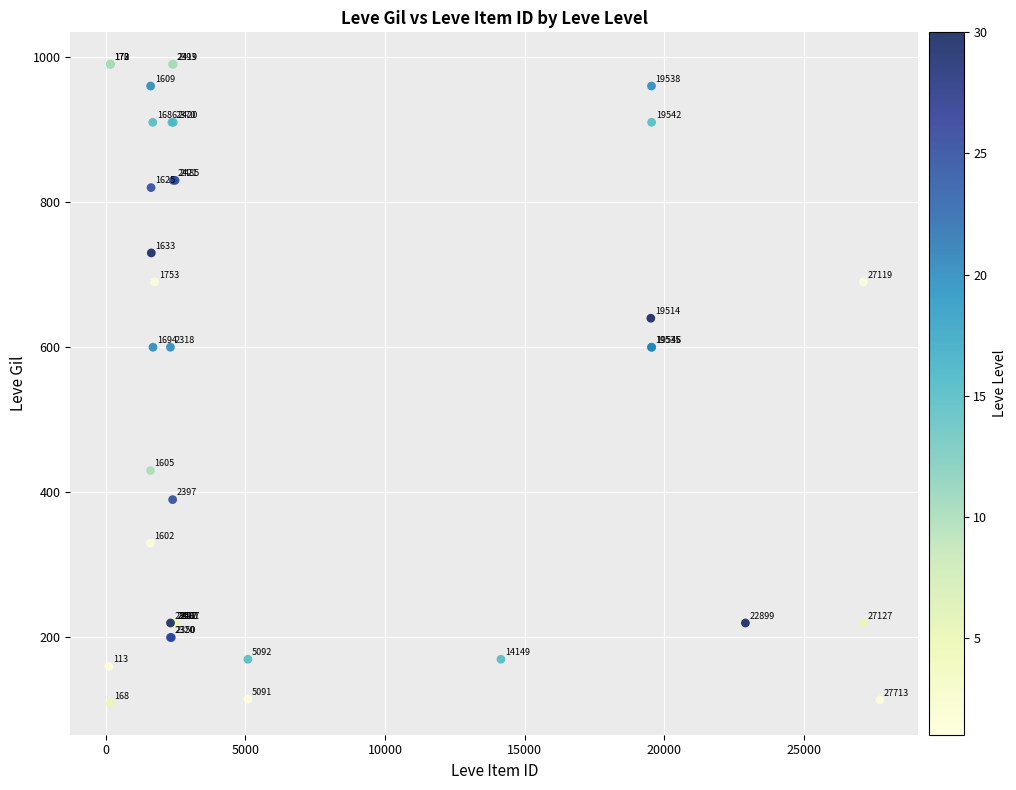

What Y value in the scatter plot is closest to 550?

600